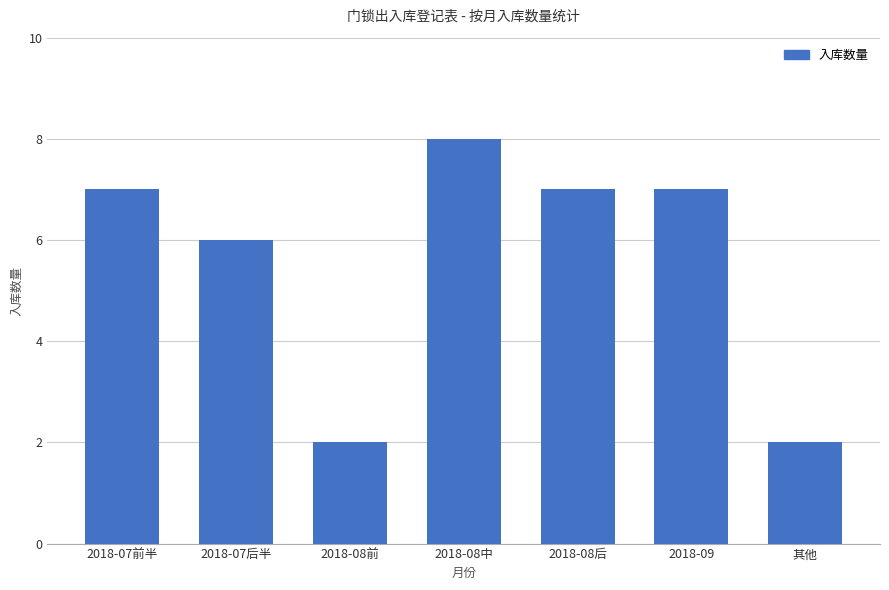

Reading left to right, transcribe all the data shown in this chart.

7	6	2	8	7	7	2